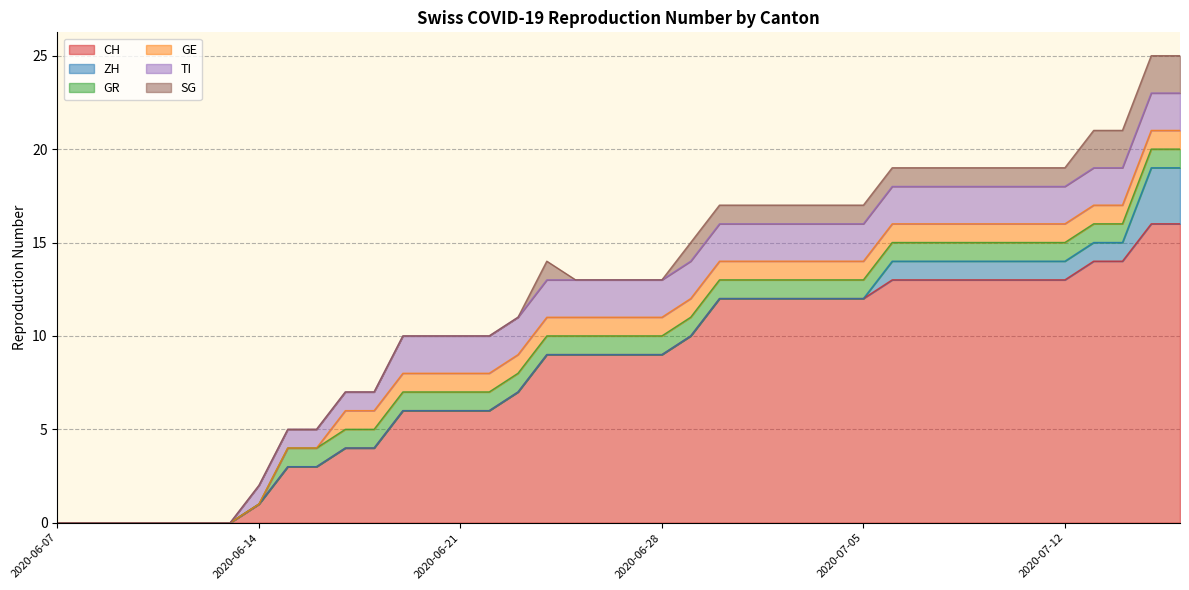

How many distinct data groups are displayed?

6